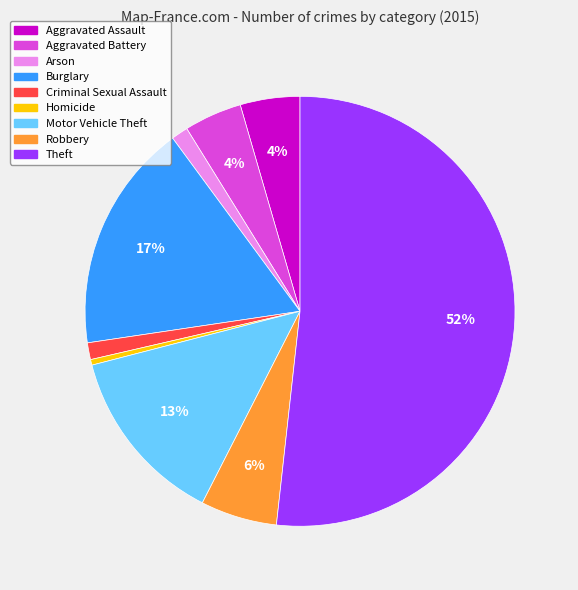

Which category has the biggest portion of the pie?

Theft